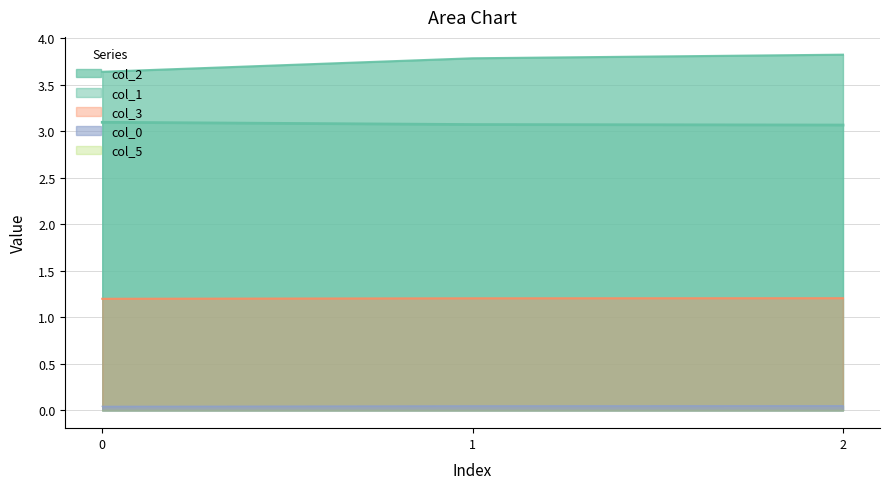

Between 2 and 1, which is larger?

2